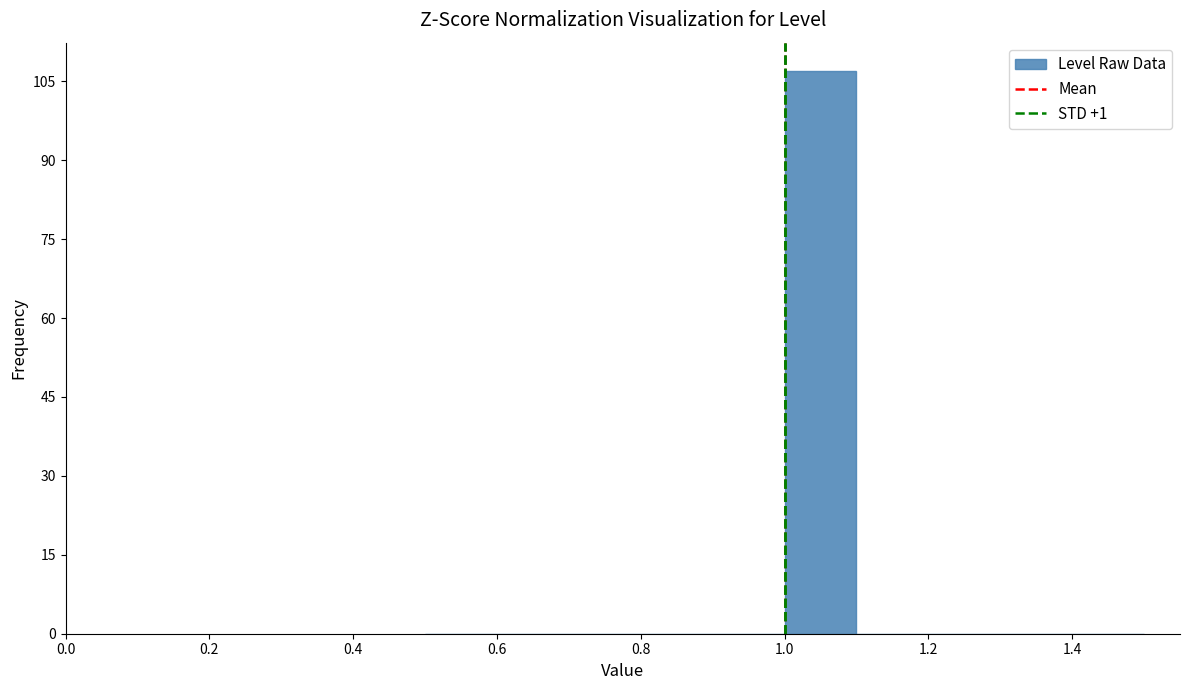

Reading left to right, transcribe this chart: for each bar, give the range it covers on the x-axis and its height. The values are not printed on the chart, so give them approximately, as read against the axis.

0.5 to 0.6: 0
0.6 to 0.7: 0
0.7 to 0.8: 0
0.8 to 0.9: 0
0.9 to 1.0: 0
1.0 to 1.1: 108
1.1 to 1.2: 0
1.2 to 1.3: 0
1.3 to 1.4: 0
1.4 to 1.5: 0